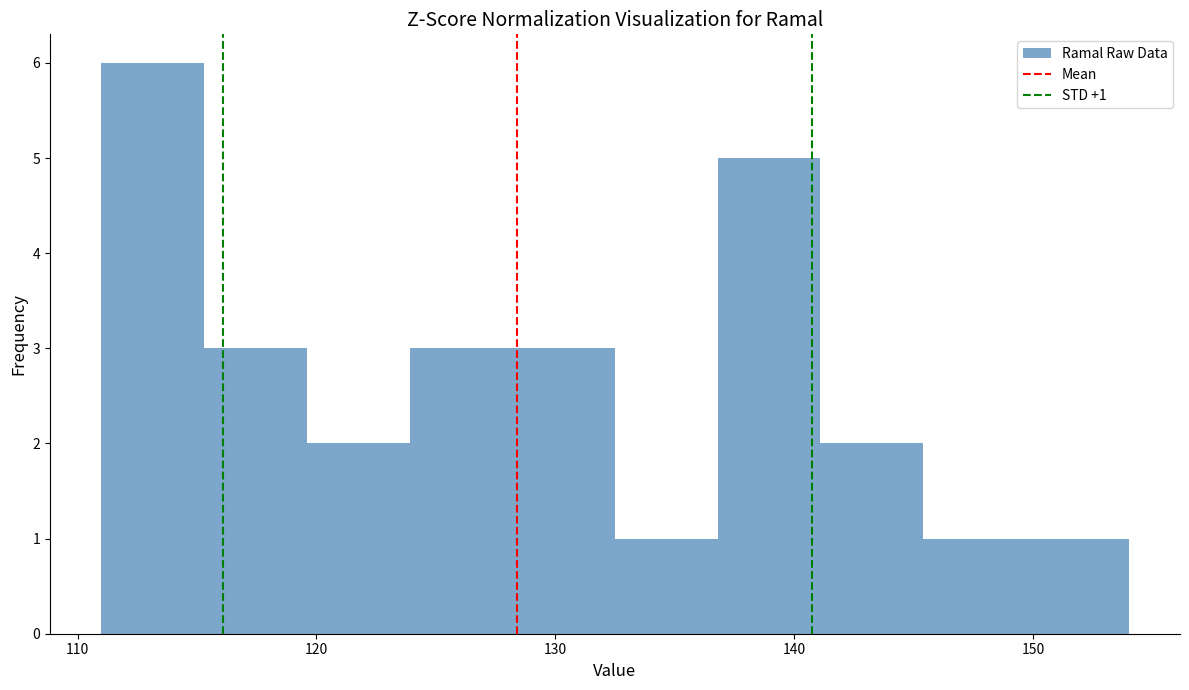

Over which range of the x-axis is the bar tallest?

111.0 to 115.3